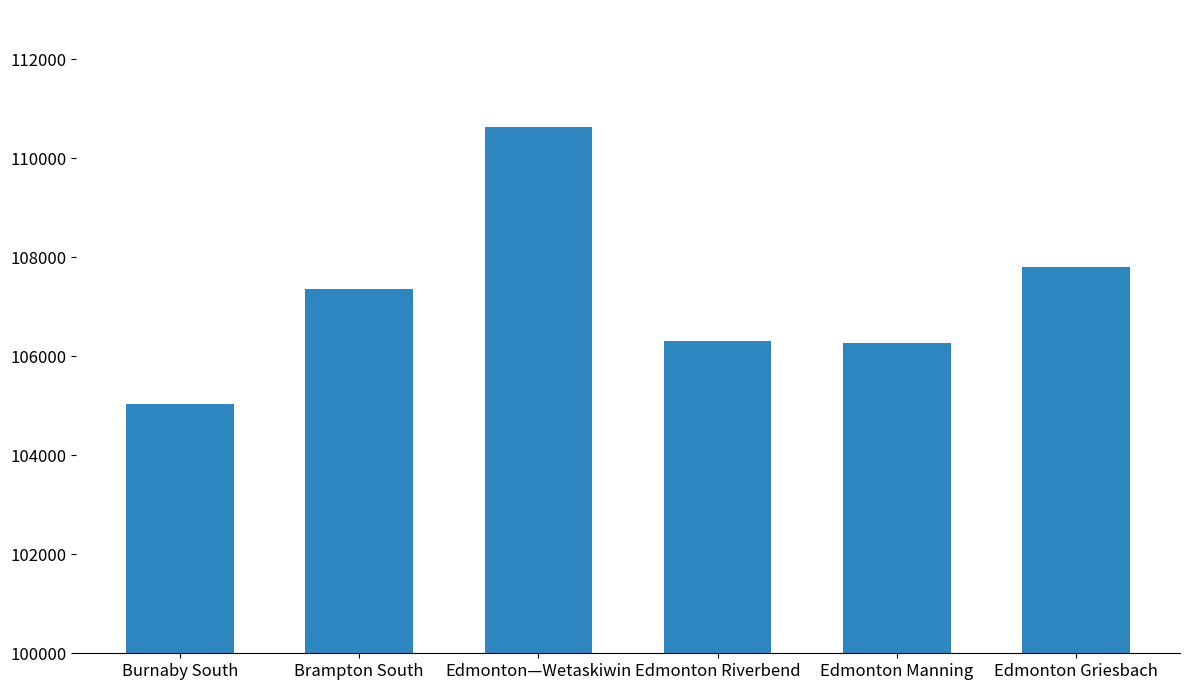

What is the difference between the second highest and minimum values?

2772